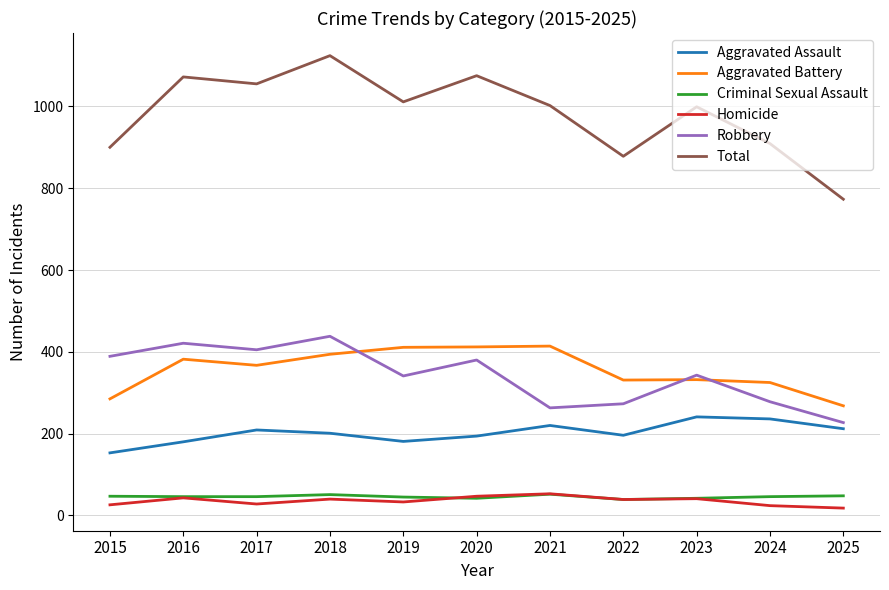

The value of Total at 2025 is 455. True or false?

False